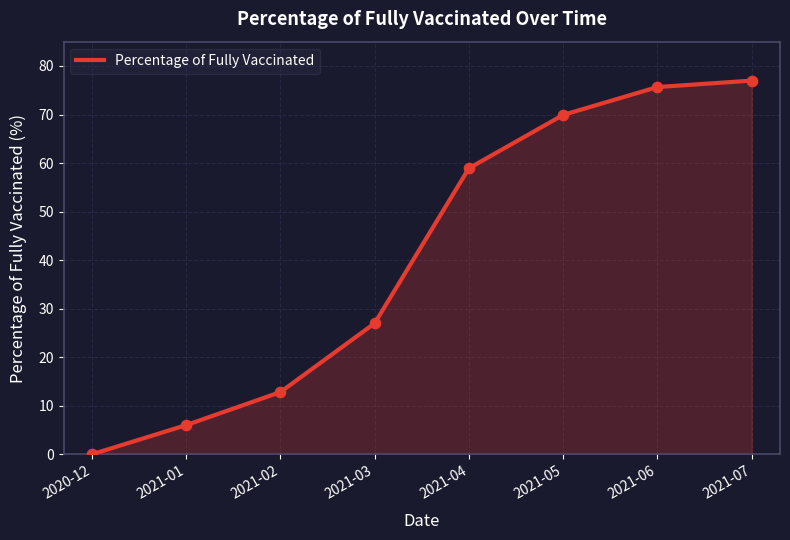

Which has a higher value, 2021-02 or 2021-01?

2021-02